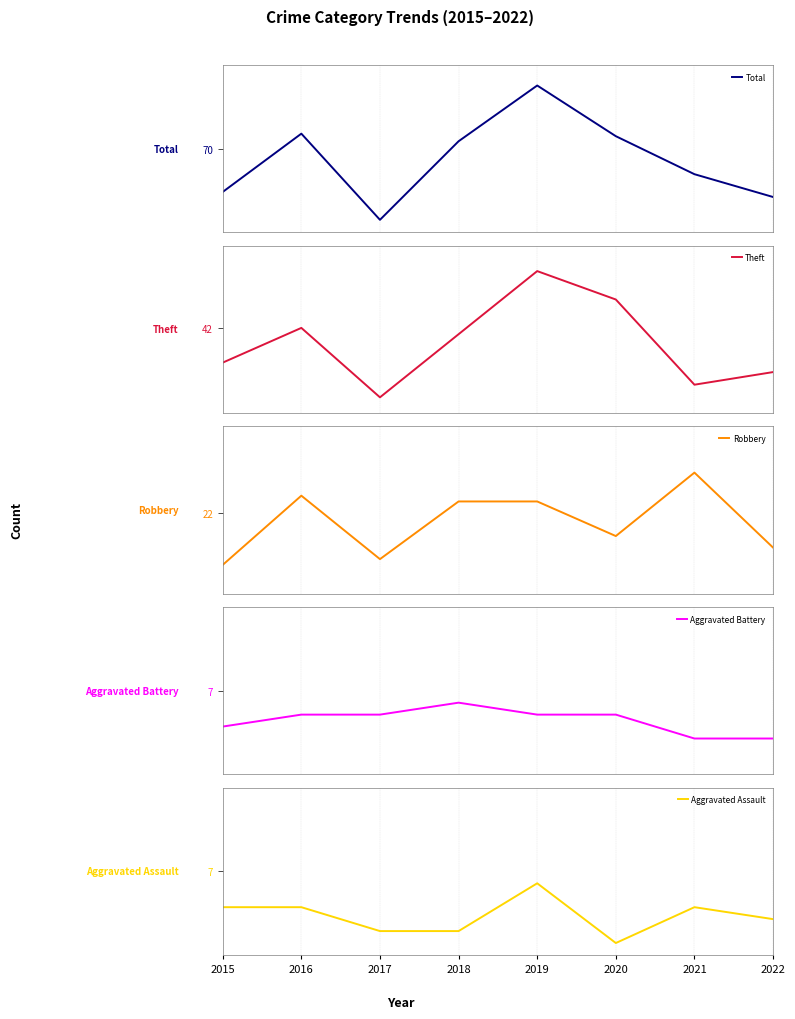

The Total series shows 95 at 2019. True or false?

True